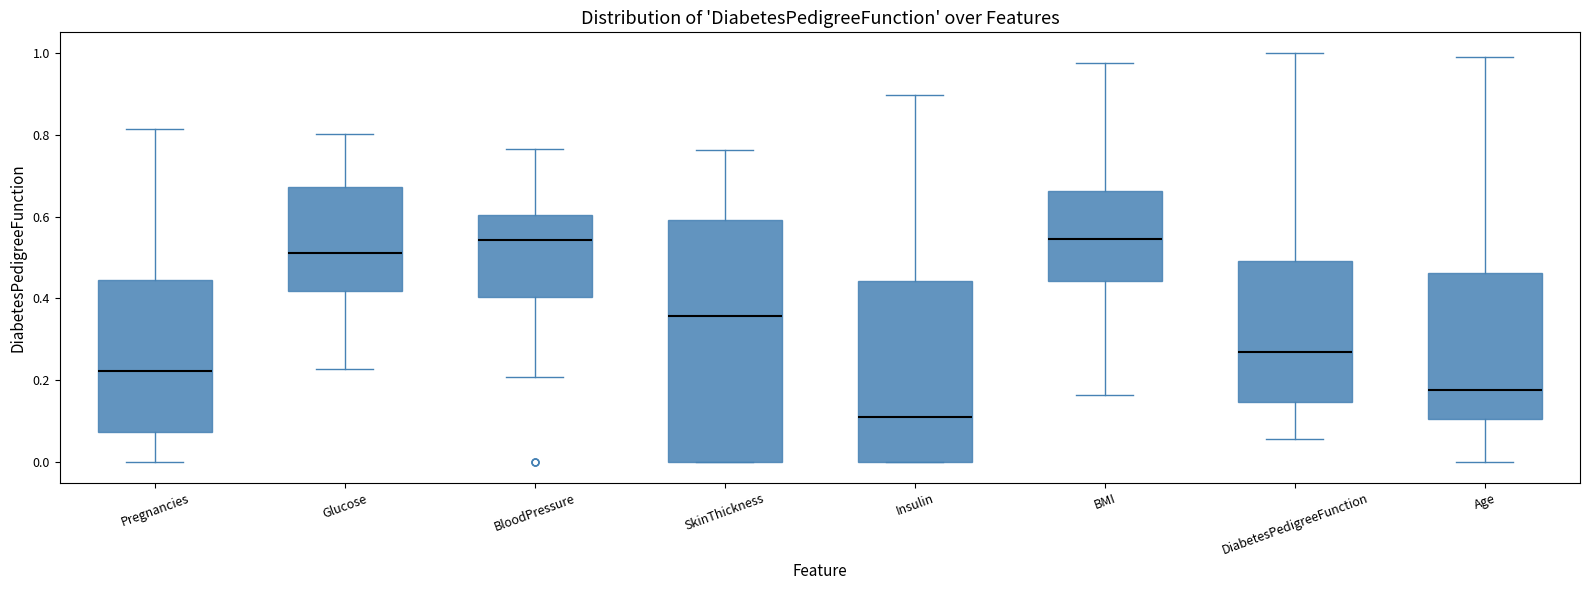

Which box is the tallest, from its lower edge to its upper edge?

SkinThickness